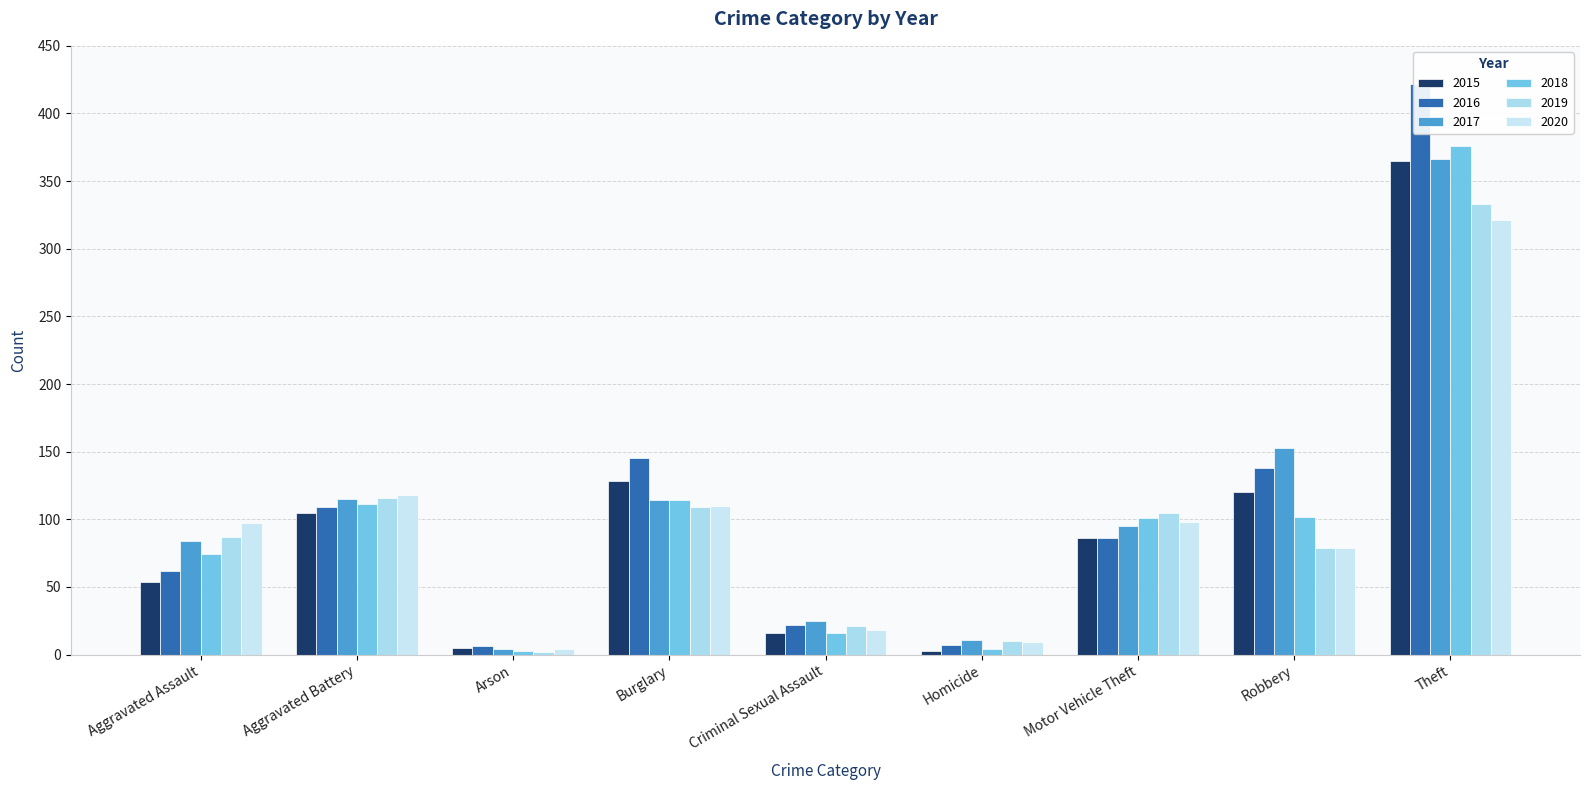

Rank the series by their maximum value, from highest to lowest.

2016, 2018, 2017, 2015, 2019, 2020